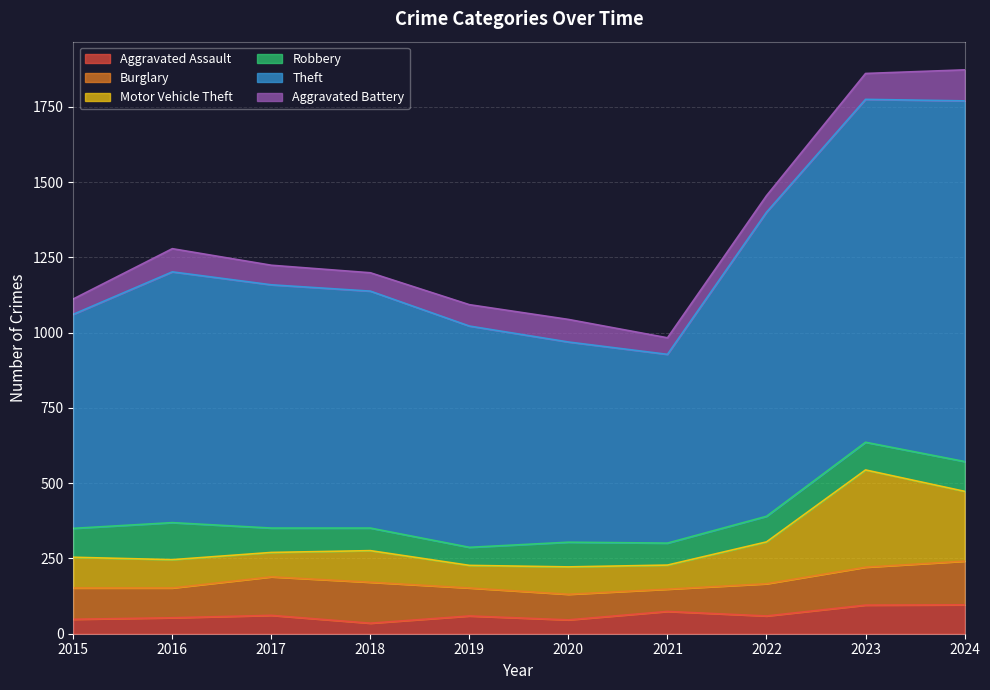

True or false: Aggravated Assault and Motor Vehicle Theft cross at least once.

False